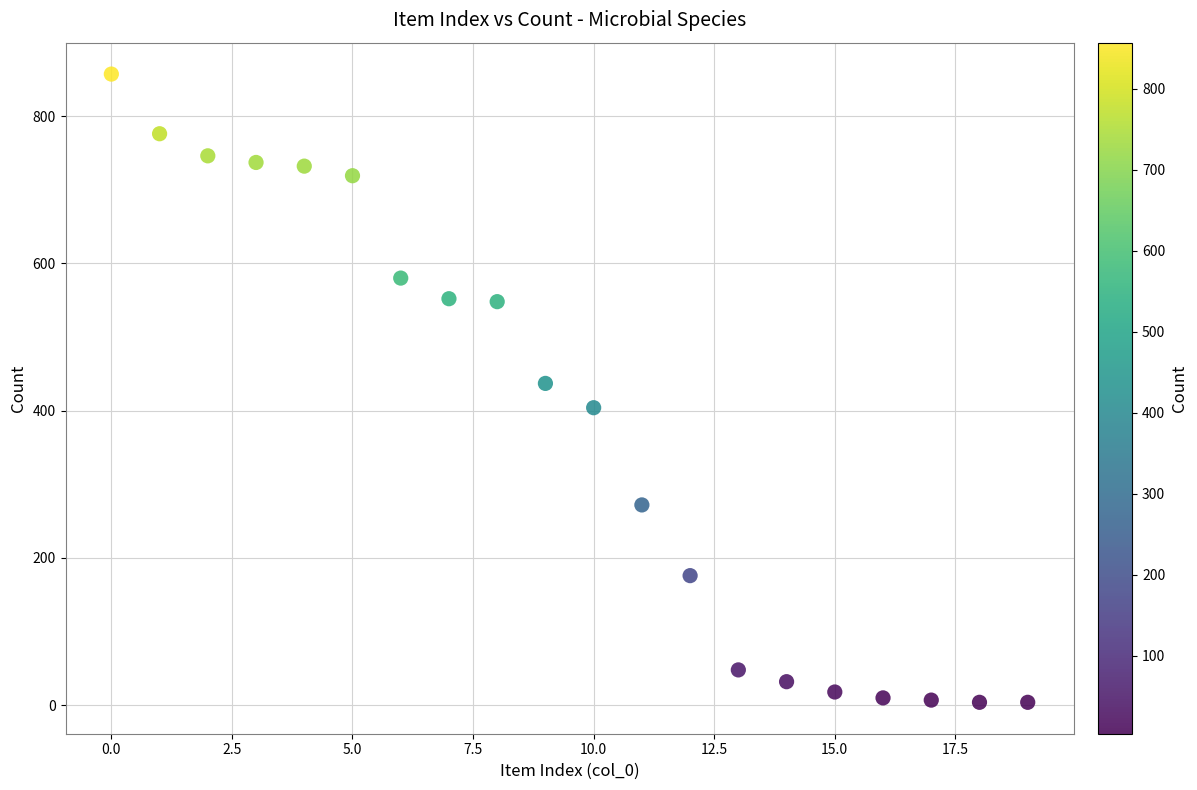

What is the range of Y values (max minus min)?

853